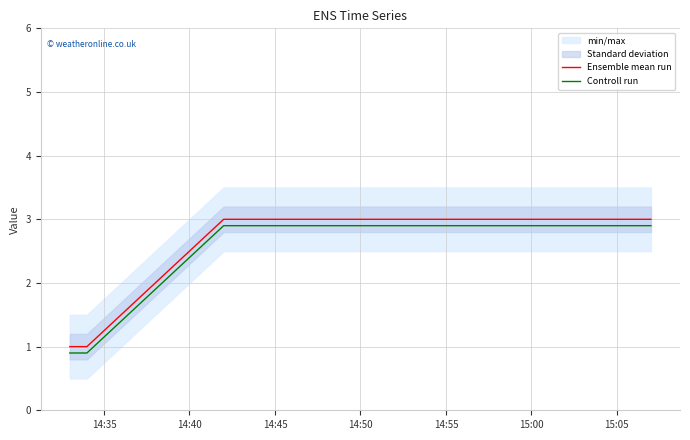

How many values in the Ensemble mean run series are below 3?

2